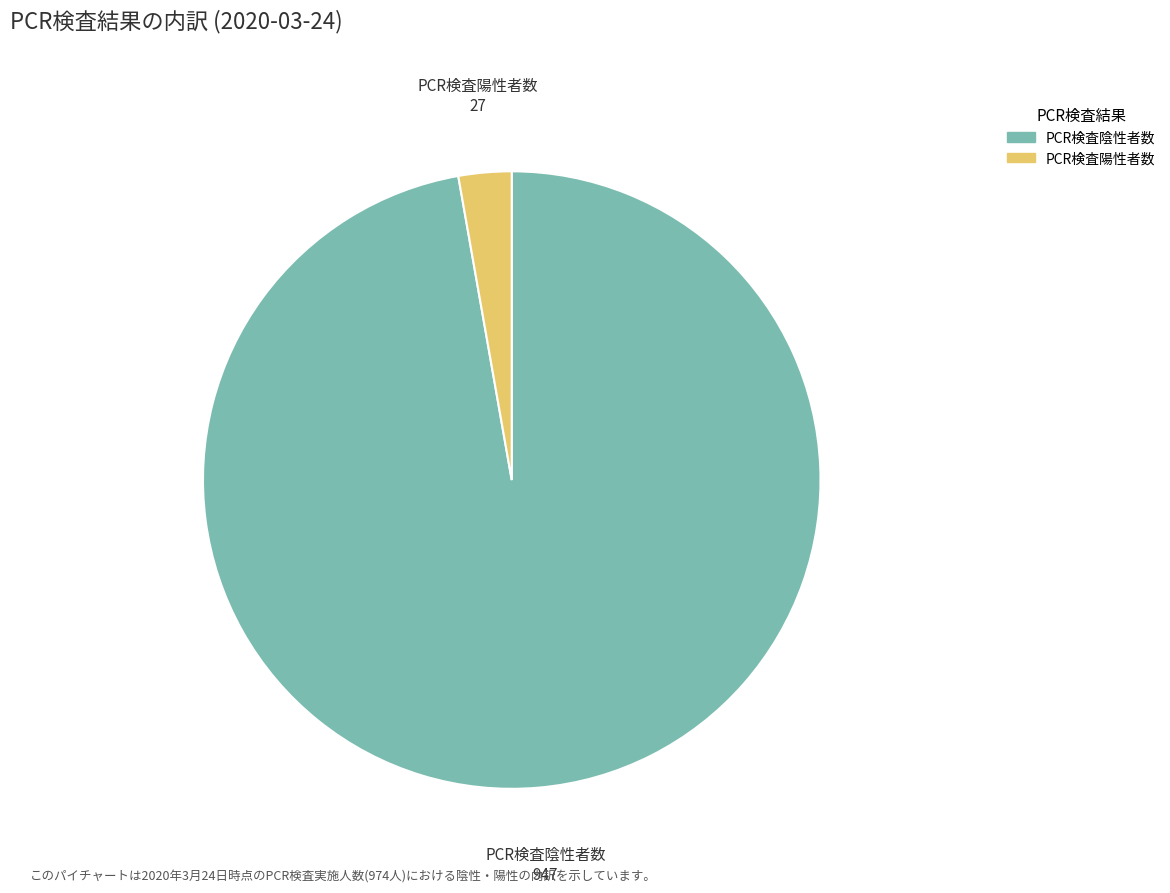

Is it true that PCR検査陰性者数 is 97% of the pie?

True